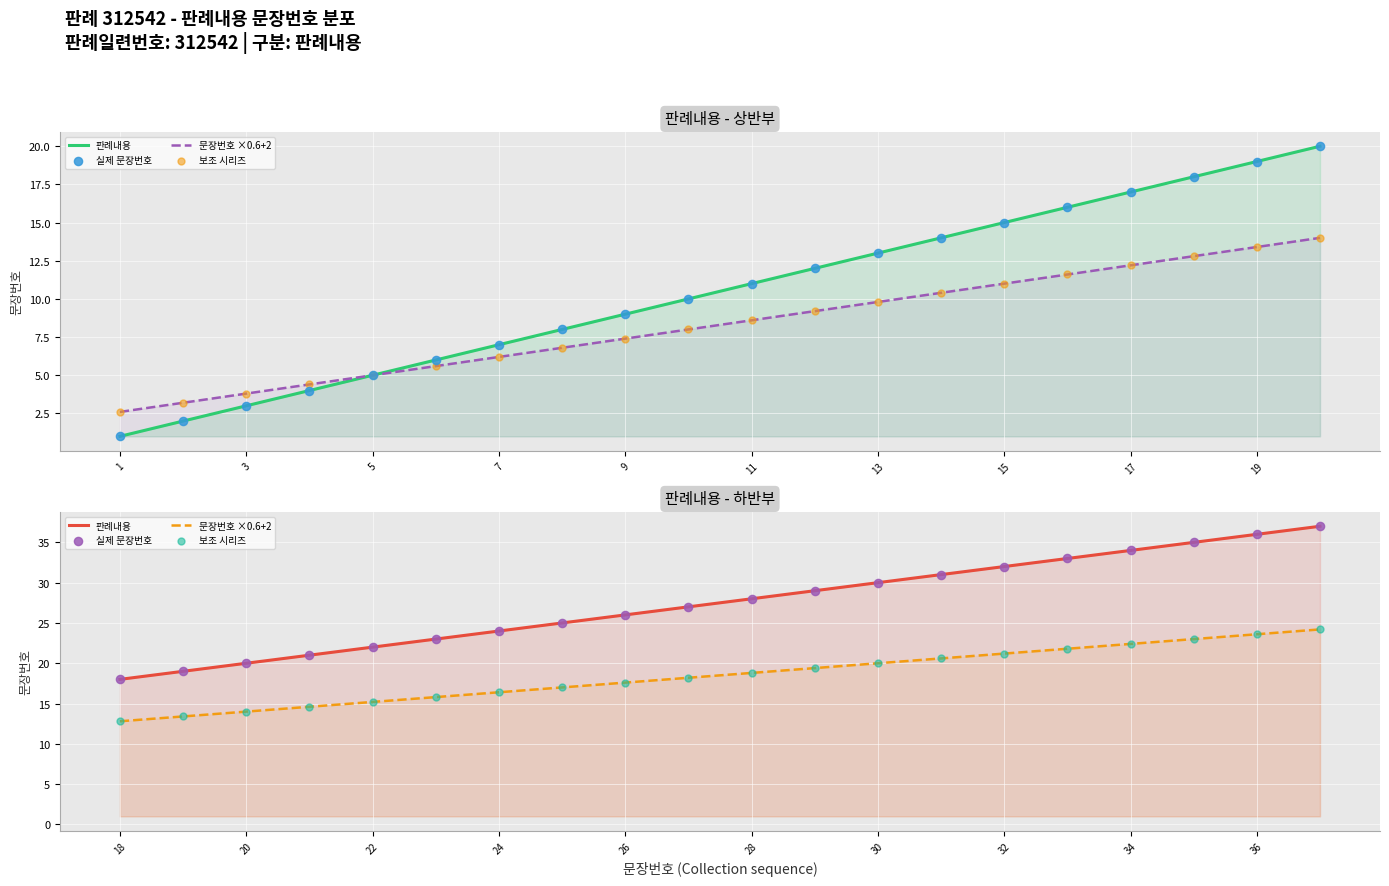

Which has a higher value, 3 or 11?

11